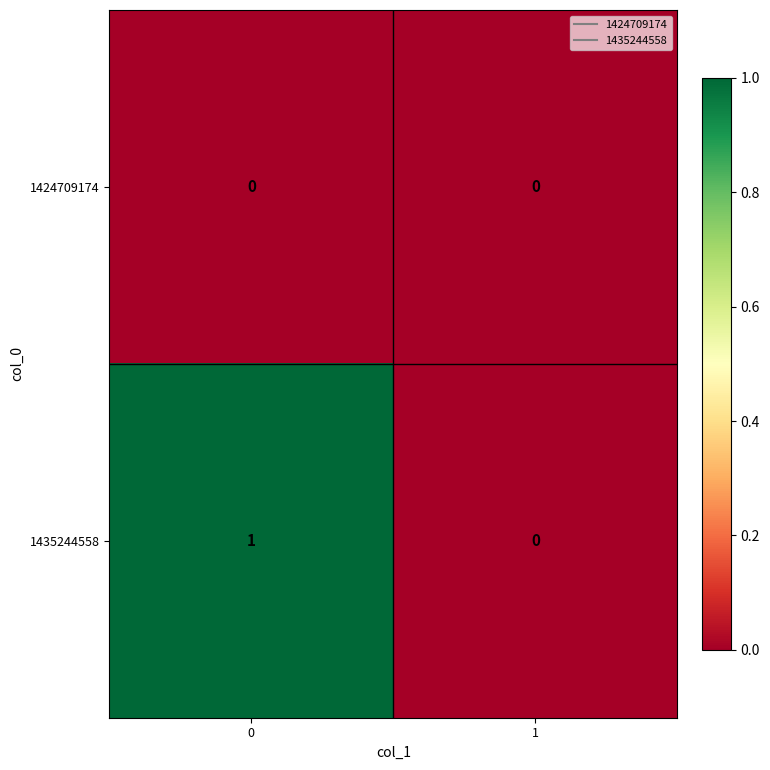

Rank the series at 0 from lowest to highest value.

1424709174, 1435244558